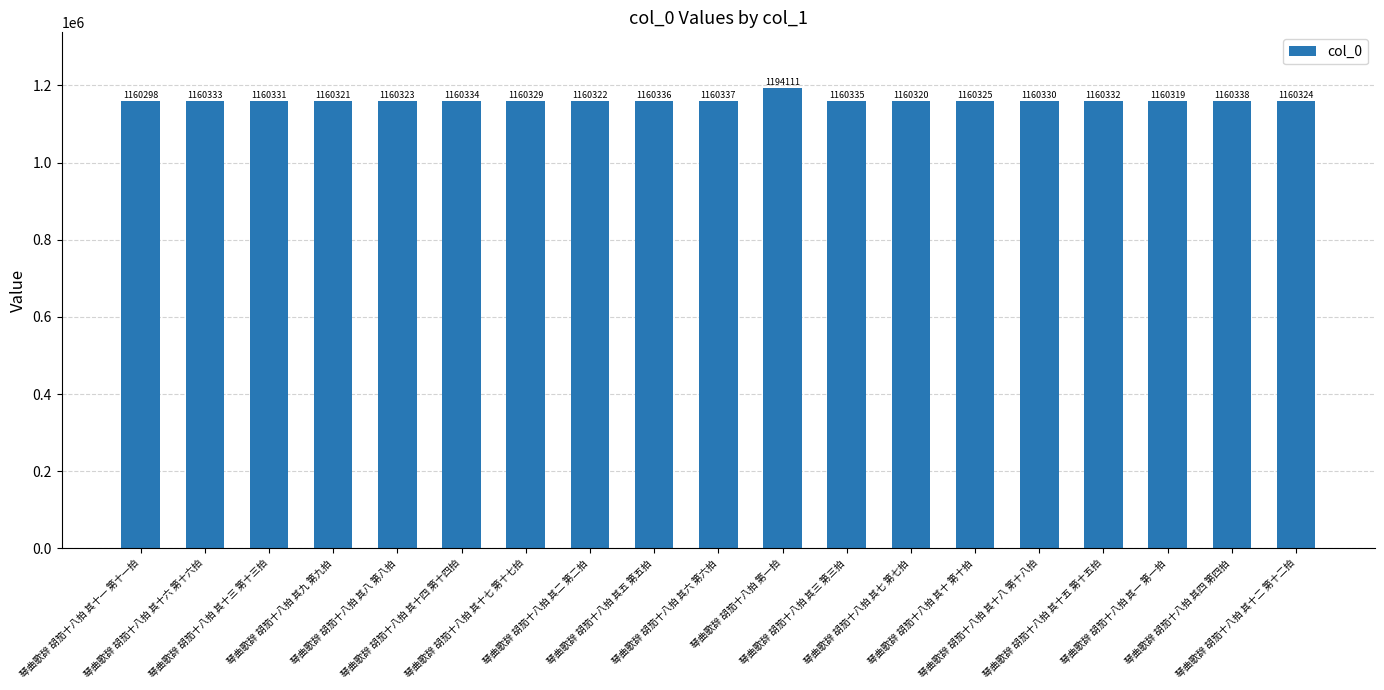

Read the value at 琴曲歌辞 胡笳十八拍 其八 第八拍, to the nearest 50.

1160300